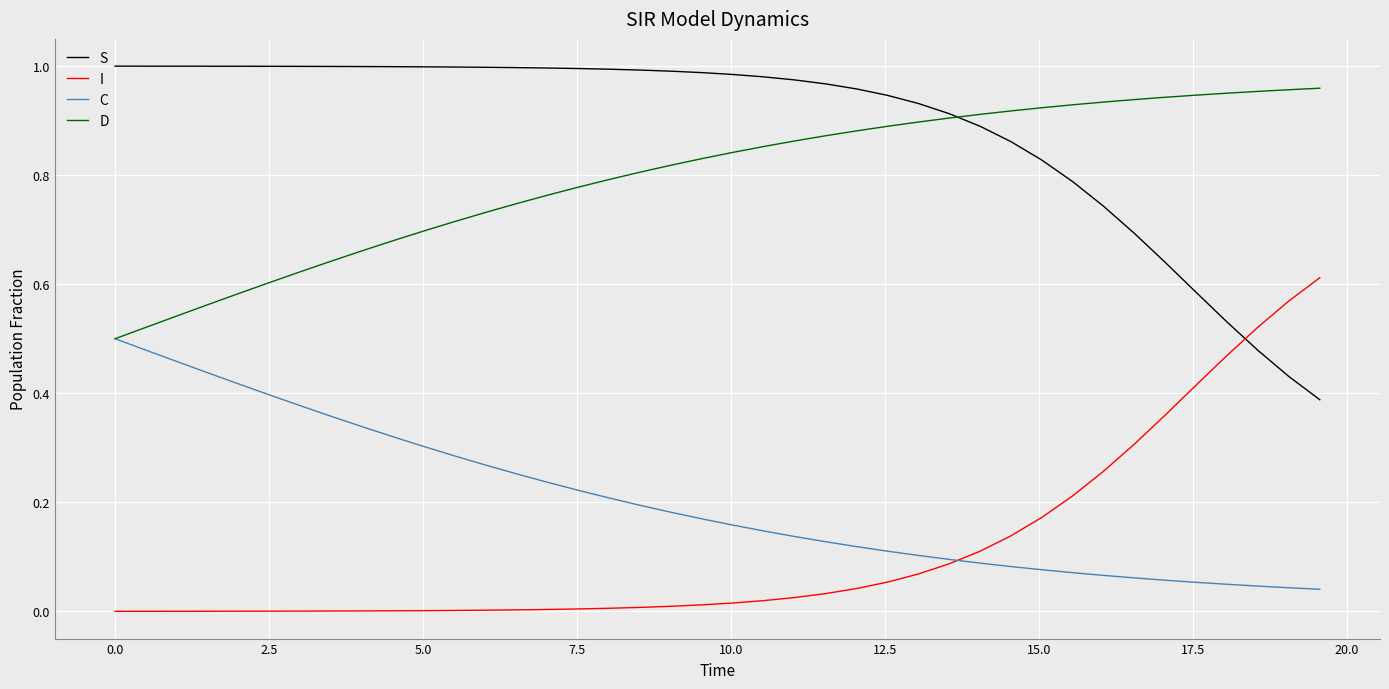

What are all the series names shown in the legend?

S, I, C, D